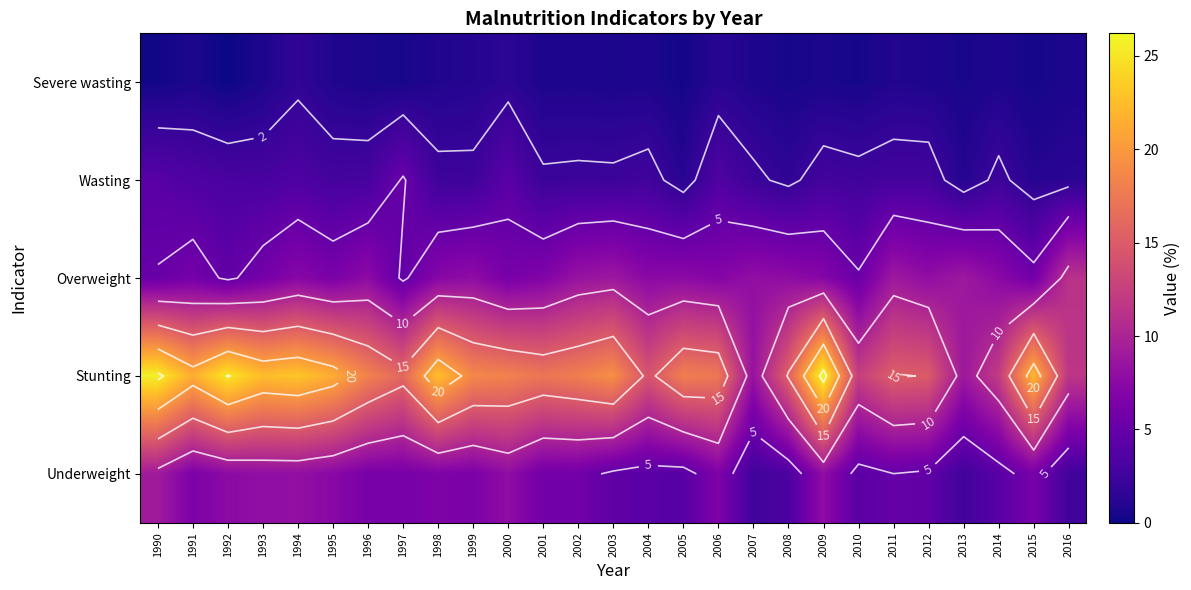

List the series in order of their peak value, lowest first.

Severe wasting, Wasting, Underweight, Overweight, Stunting